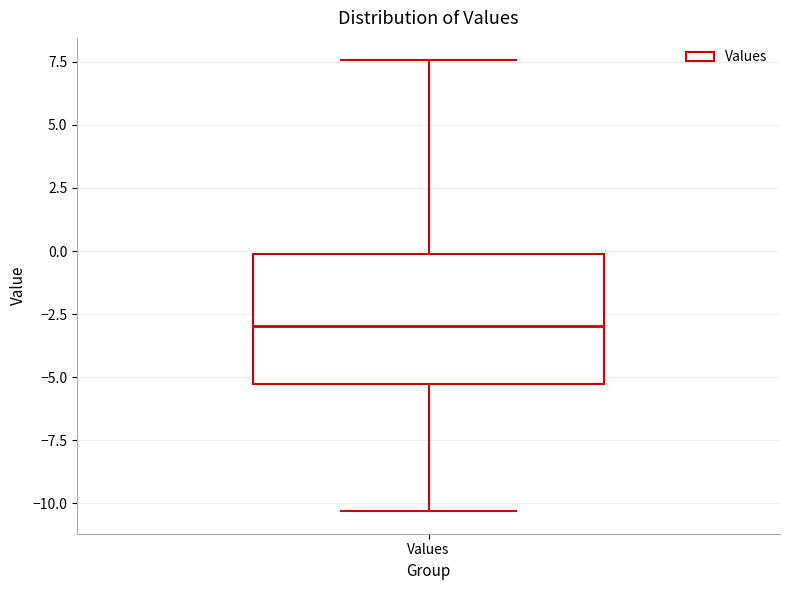

Transcribe this box plot: give where the median line is, the range the box spans, and where the two whiskers end, as read against the y-axis. The values are not printed on the chart, so give them approximately, as read against the axis.

median -3.0, box -5.5 to 0.0, whiskers -10.5 to 7.5